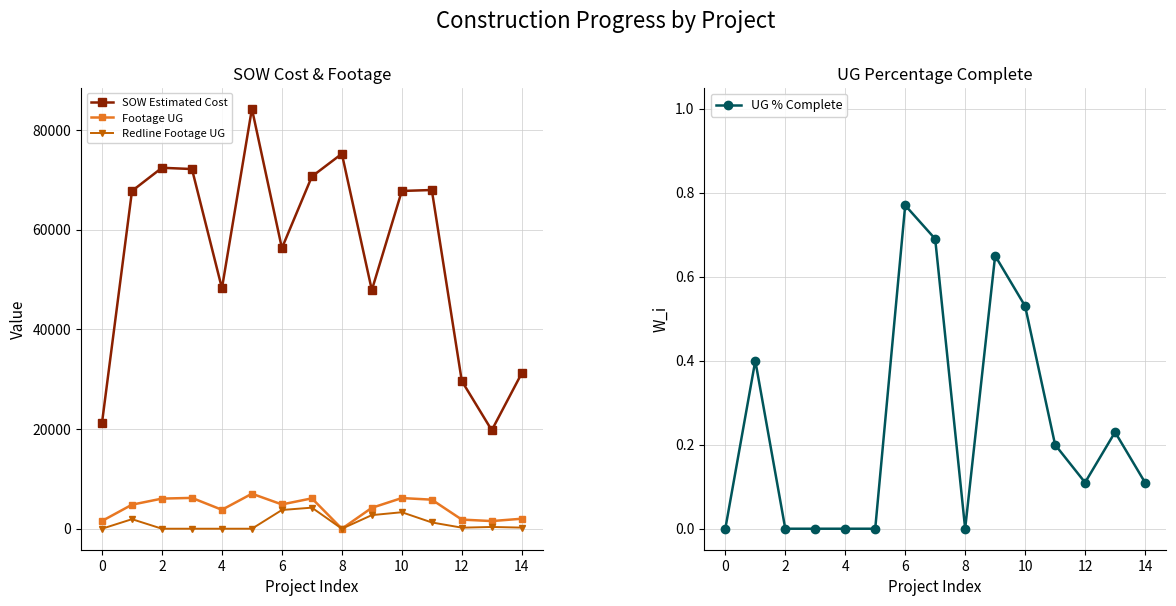

What is the highest value of the Redline Footage UG series?

4227.0